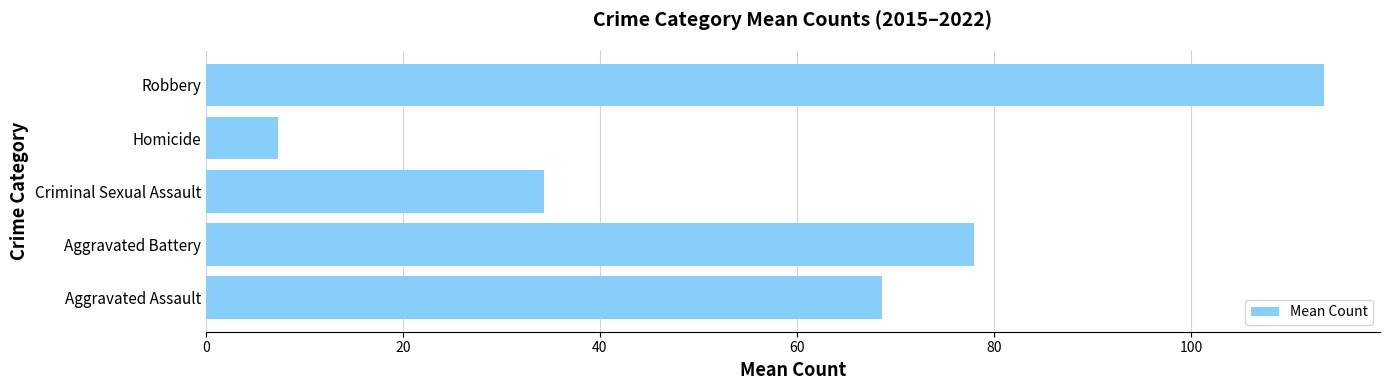

Reading bottom to top, what are all the values shown in this chart?

68.7	78.0	34.3	7.3	113.5